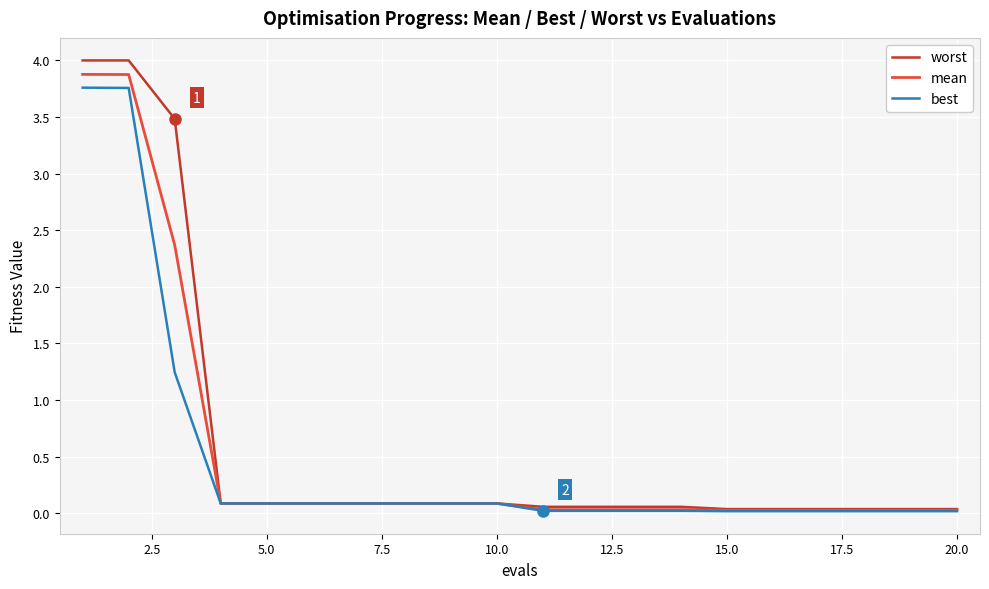

What is the maximum value shown in the chart?

4.0